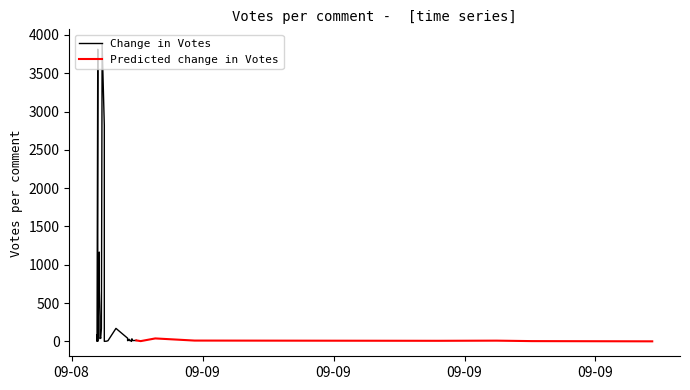

Where is the first local minimum?

7